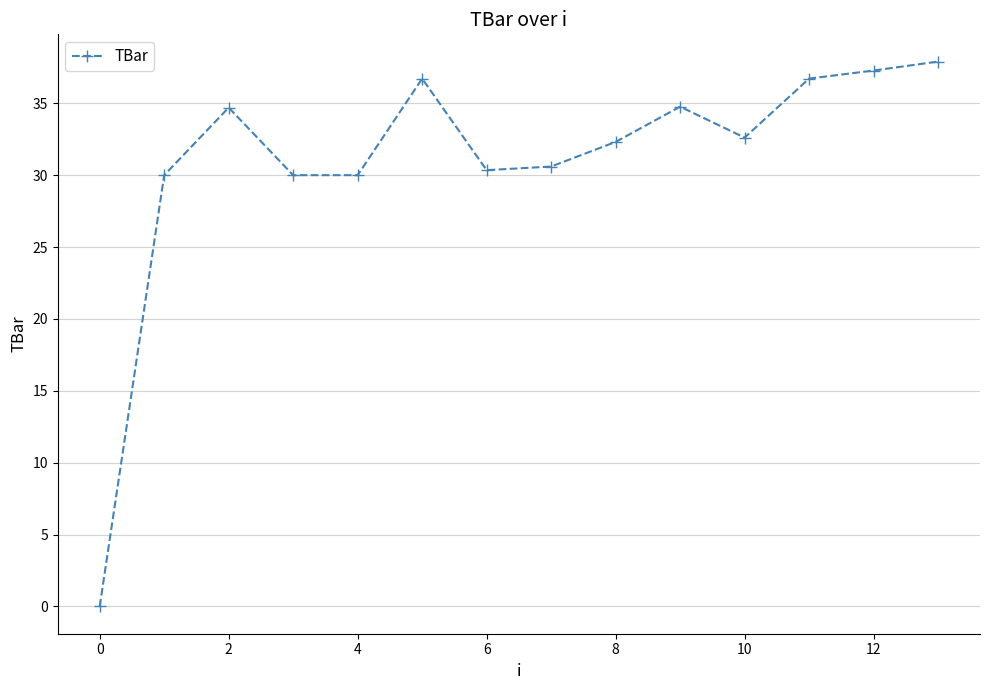

What is the value of the 14th point from the left?

37.9